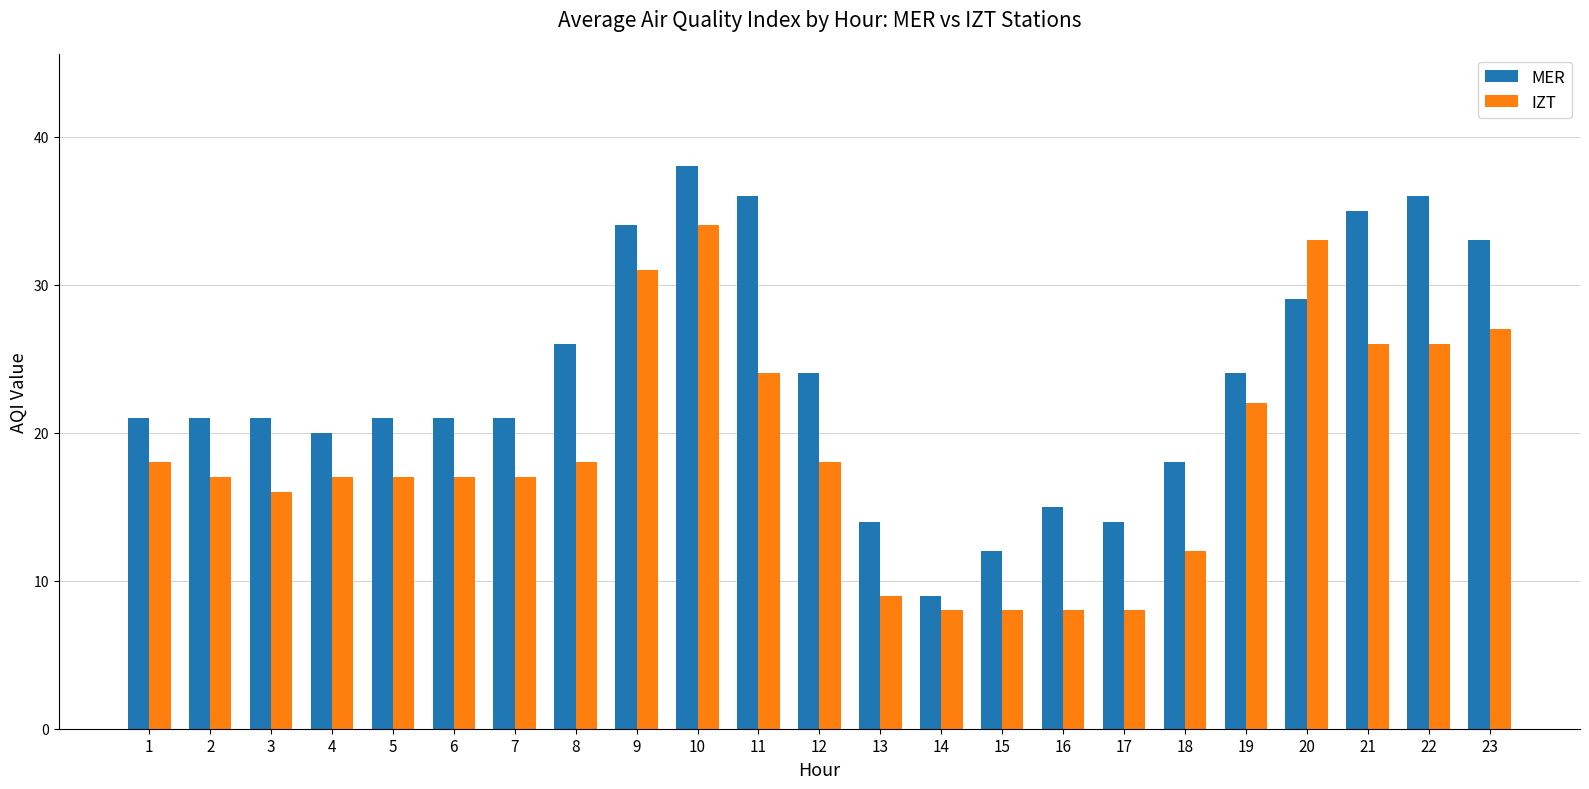

What is the value of the IZT bar at the 21st from the left?

26